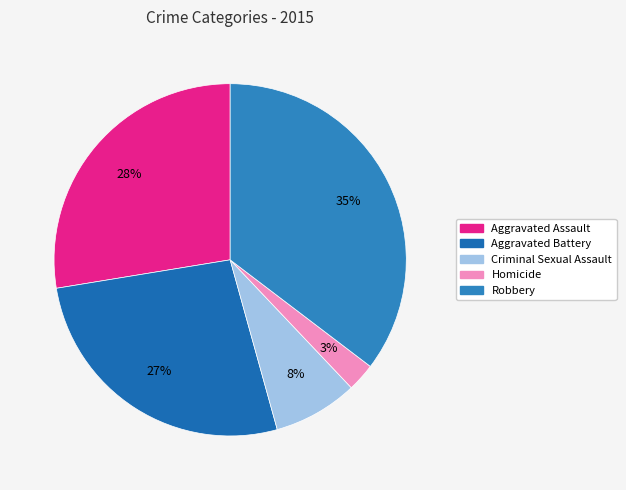

Does Robbery account for over 50% of the chart?

No